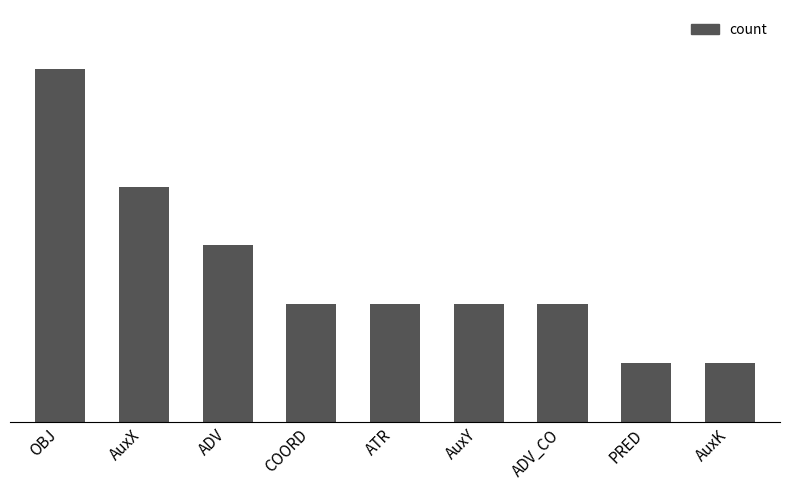

Between ADV_CO and ADV, which is larger?

ADV